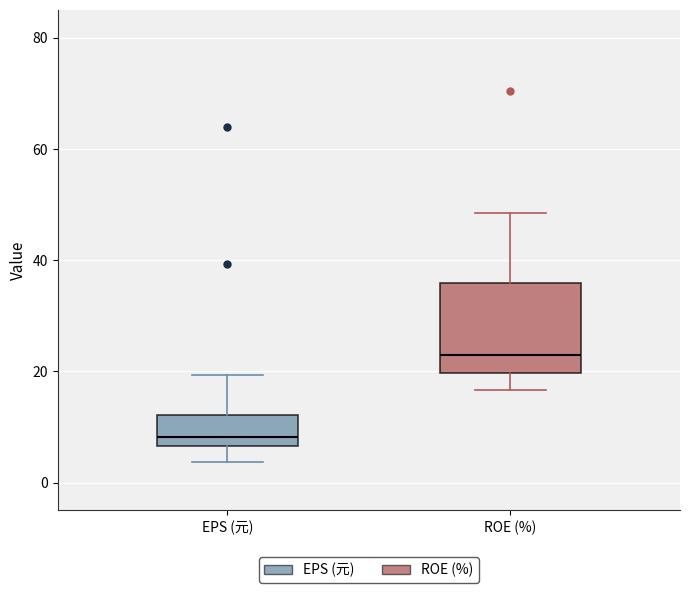

Reading left to right, transcribe this box plot: for each box, give where its median line is, the range the box spans, and where its two whiskers end, as read against the y-axis. The values are not printed on the chart, so give them approximately, as read against the axis.

EPS (元): median 8, box 6 to 12, whiskers 4 to 20
ROE (%): median 22, box 20 to 36, whiskers 16 to 48